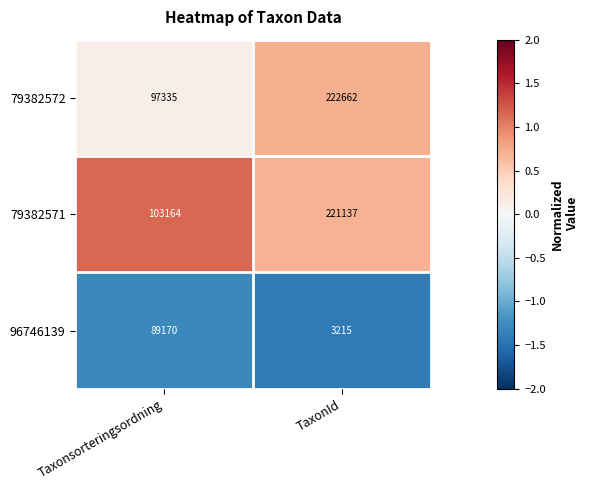

The value of 79382571 at TaxonId is 221137. True or false?

True